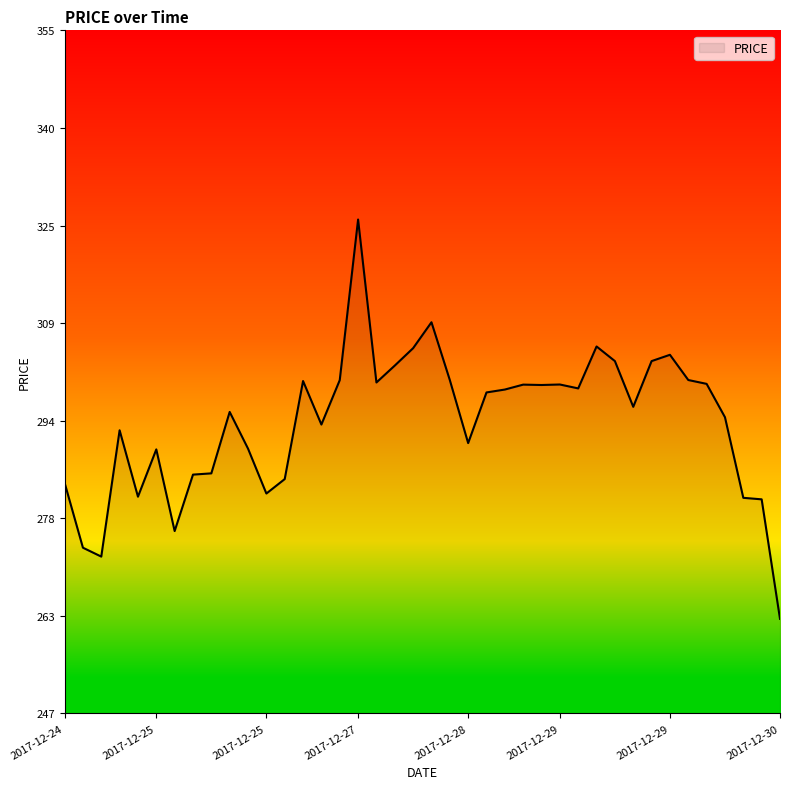

What is the smallest value displayed?

262.1